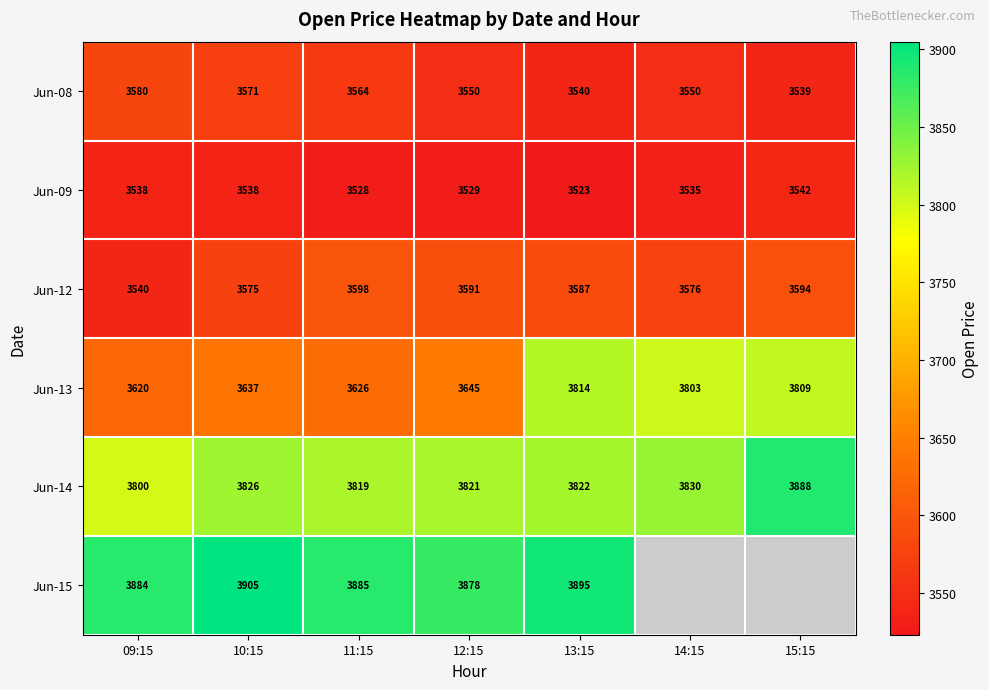

Between 13:15 and 14:15, which is larger?

14:15